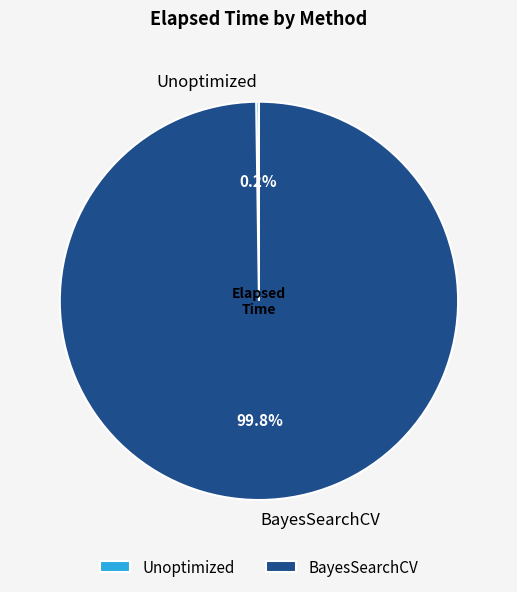

Is there any slice that represents more than half of the pie?

Yes